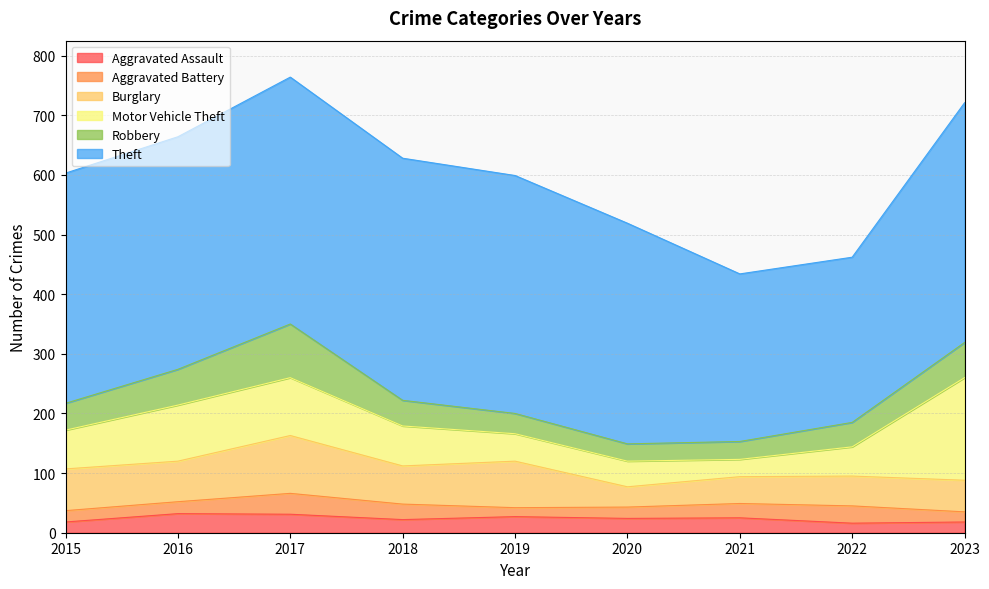

Where is the first local minimum for Burglary?

2016